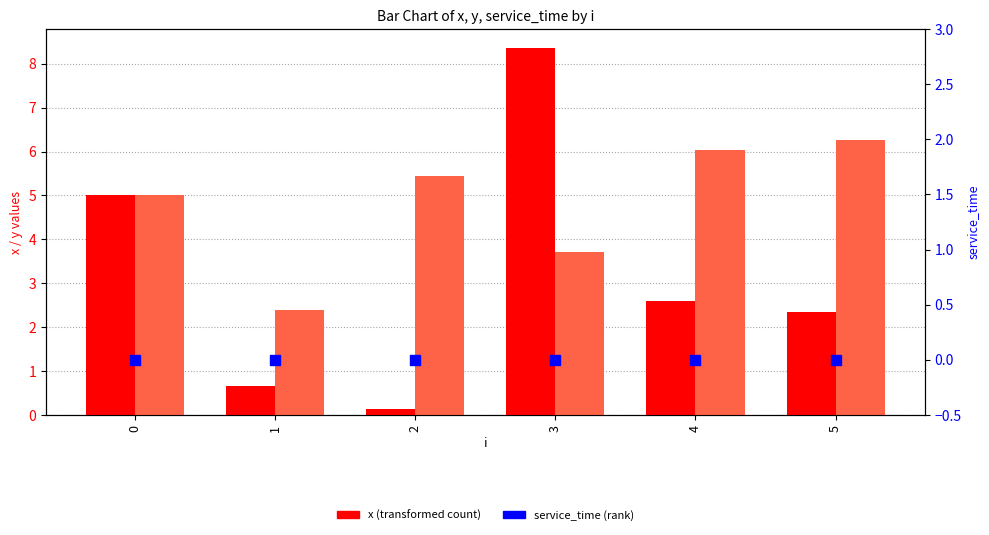

Is the value of x at 5 greater than the value of y at 3?

No